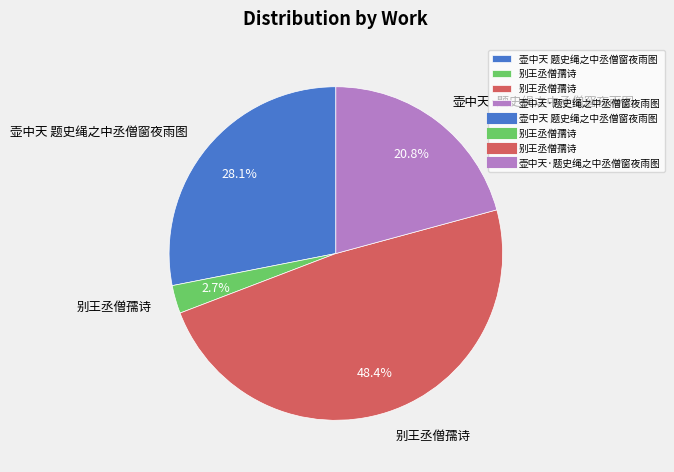

Is there any slice that represents more than half of the pie?

No